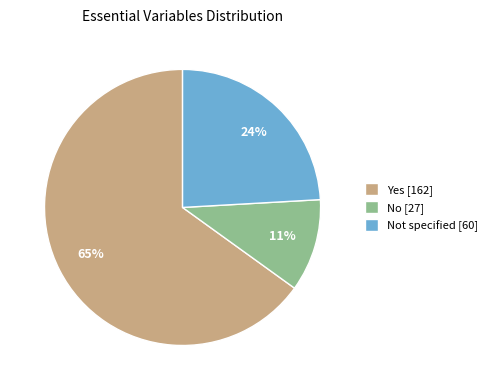

Count the number of slices in the pie.

3